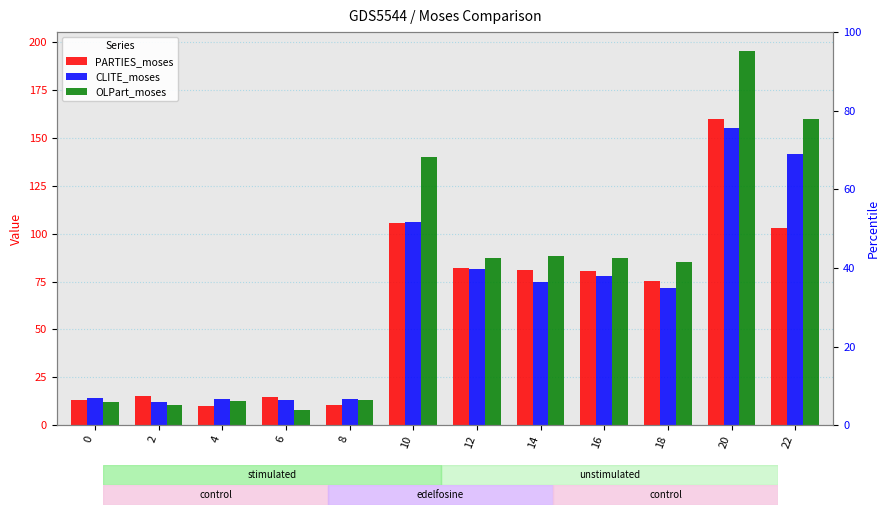

Between 2 and 20, which series saw the biggest shift?

OLPart_moses